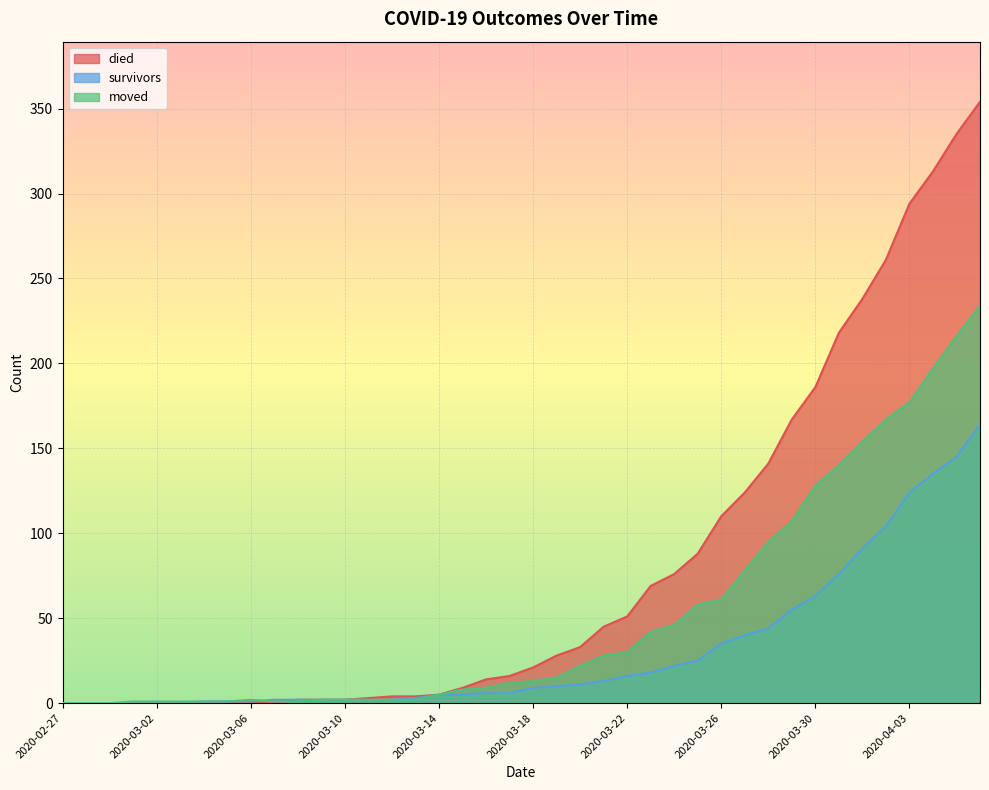

What is the value of the moved point at the 29th from the left?

61